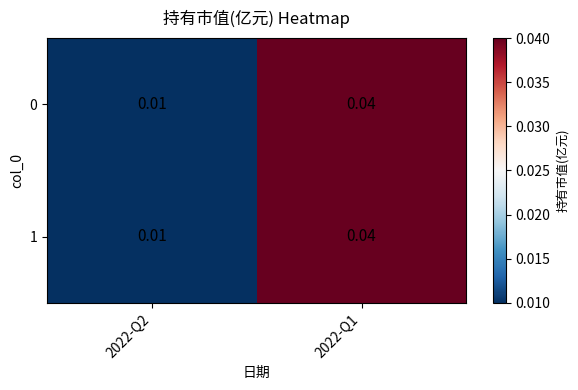

At how many categories does at least one series exceed 0?

2